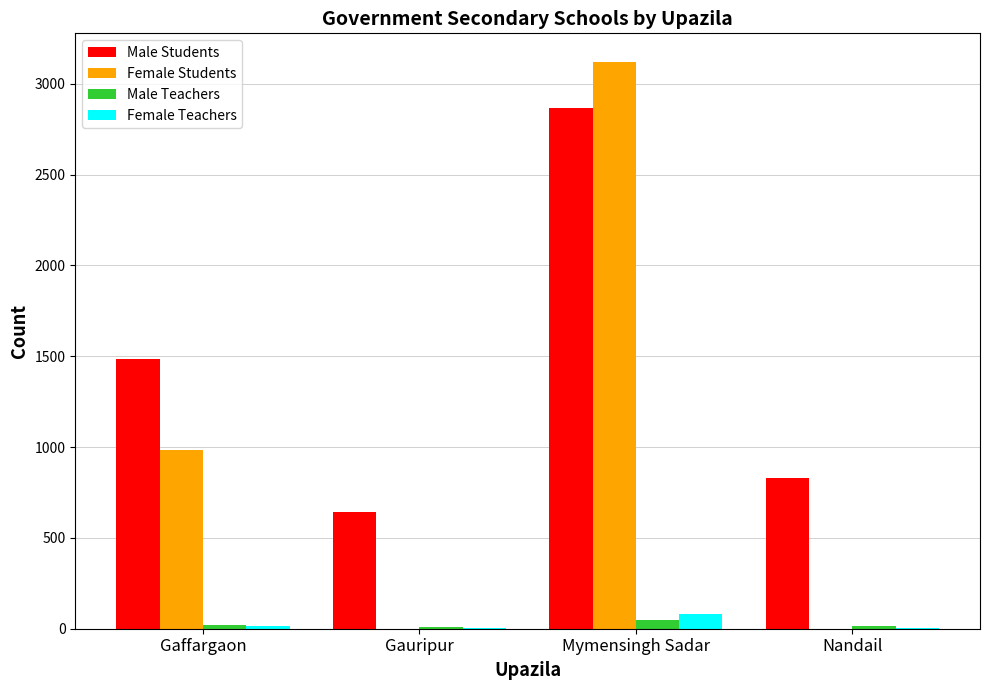

Which series has the largest total across all categories?

Male Students